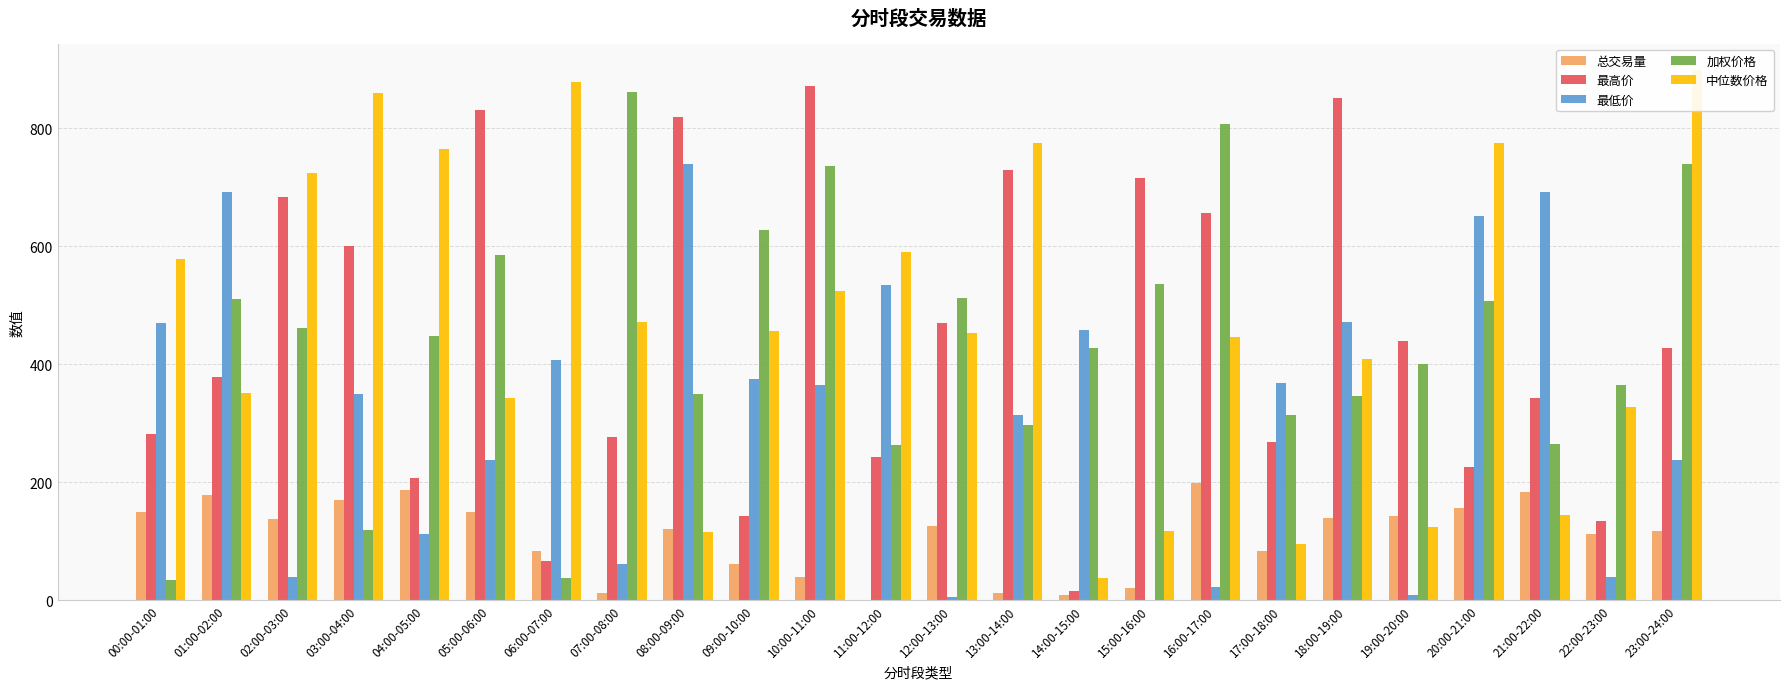

Which has a higher value, 19:00-20:00 or 07:00-08:00?

19:00-20:00